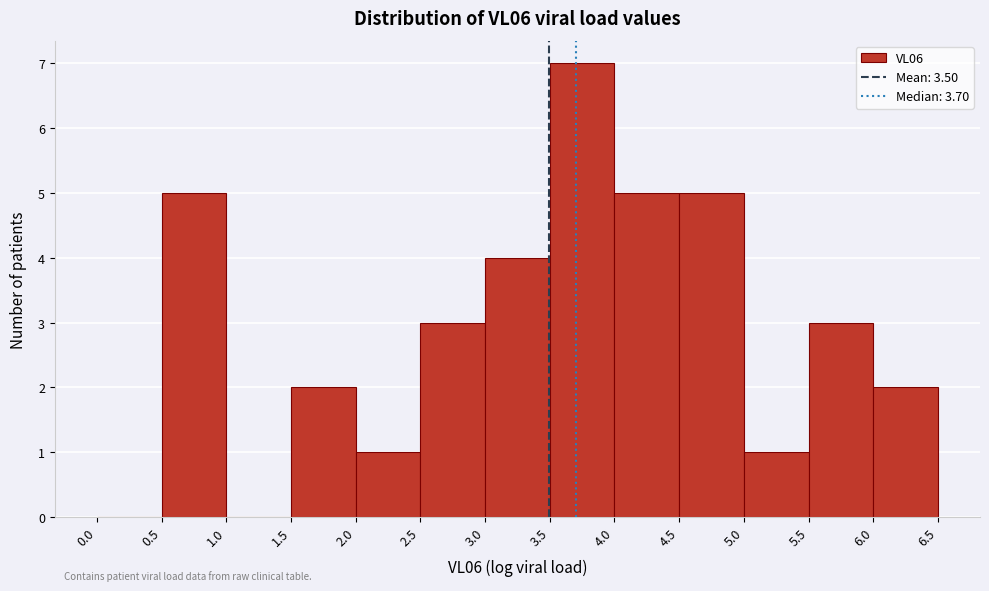

Reading left to right, transcribe this chart: for each bar, give the range it covers on the x-axis and its height. The values are not printed on the chart, so give them approximately, as read against the axis.

0.0 to 0.5: 0
0.5 to 1.0: 5
1.0 to 1.5: 0
1.5 to 2.0: 2
2.0 to 2.5: 1
2.5 to 3.0: 3
3.0 to 3.5: 4
3.5 to 4.0: 7
4.0 to 4.5: 5
4.5 to 5.0: 5
5.0 to 5.5: 1
5.5 to 6.0: 3
6.0 to 6.5: 2